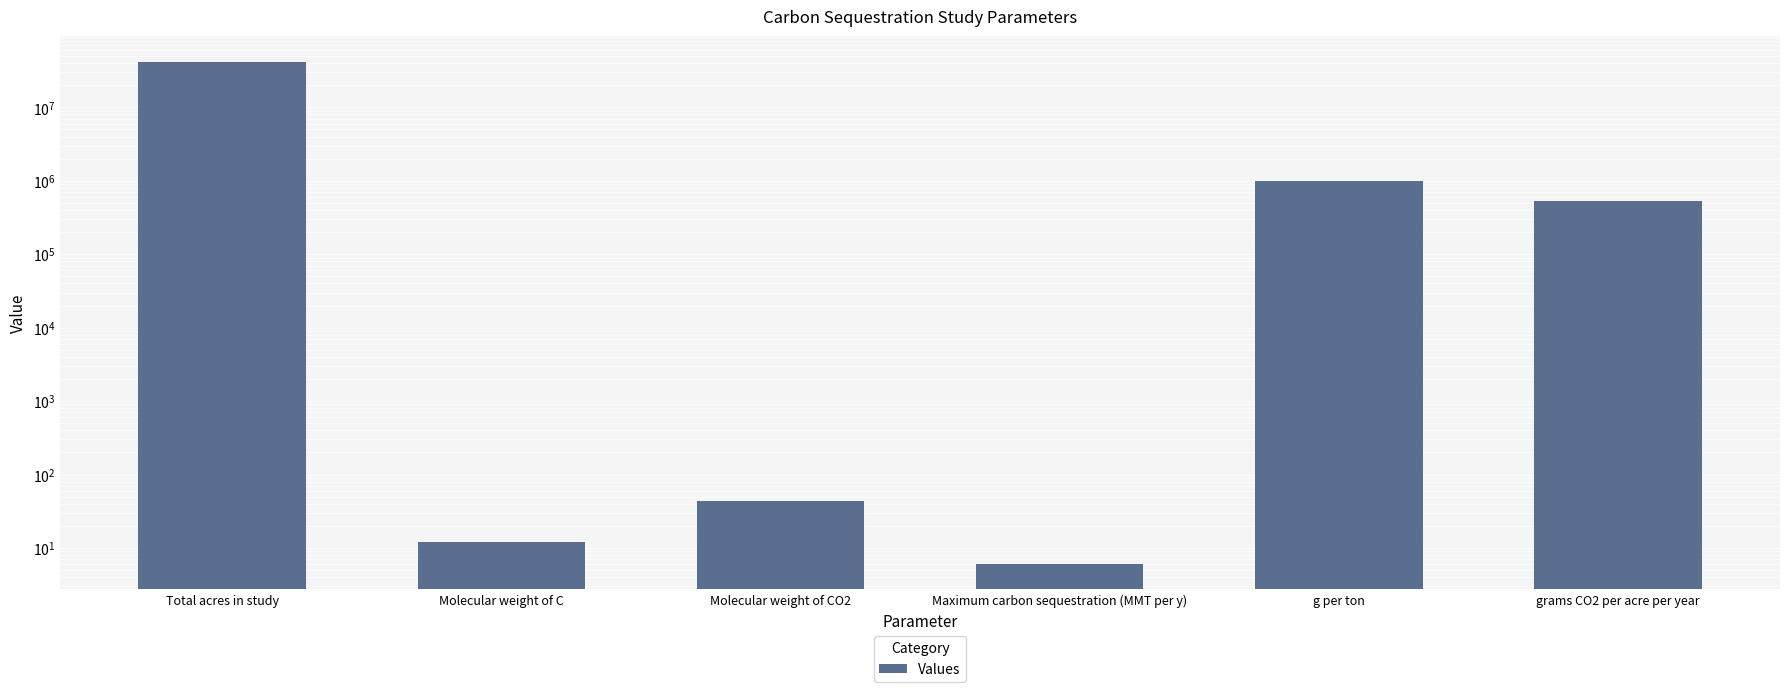

Reading left to right, extract all data points from this chart.

42000000.0	12.0	44.0	6.0	1000000.0	523809.5